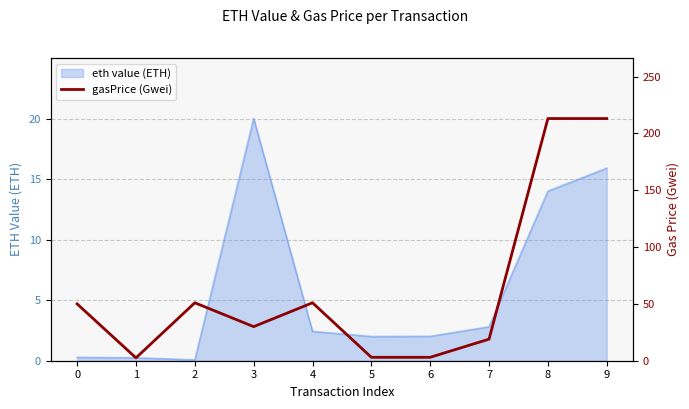

What is the ratio of the value at 5 to the value at 2?

0.1